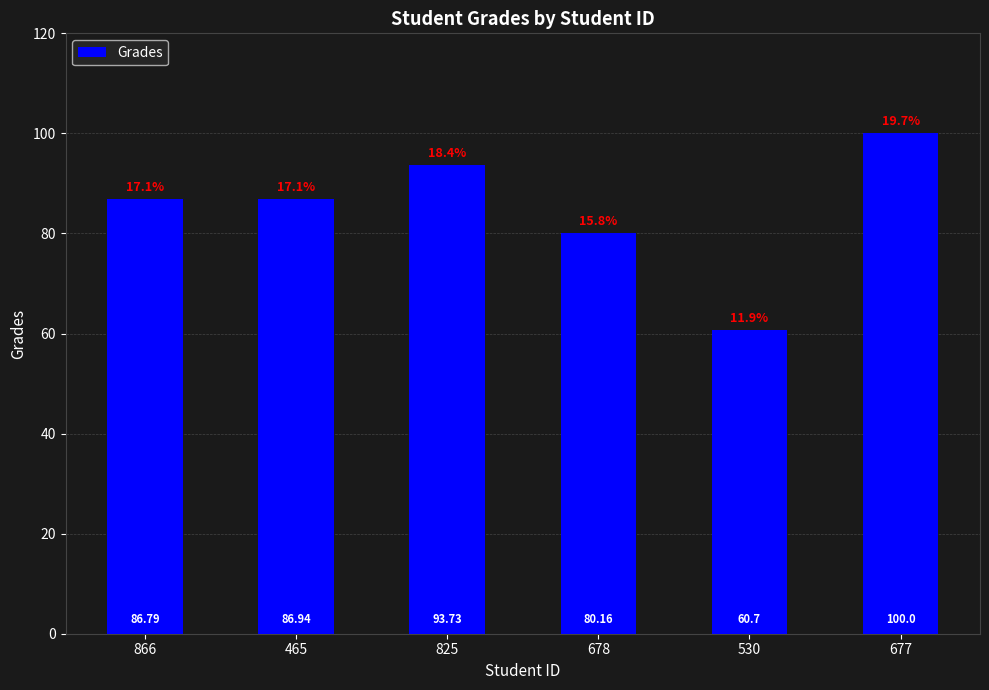

Between 678 and 825, which is larger?

825